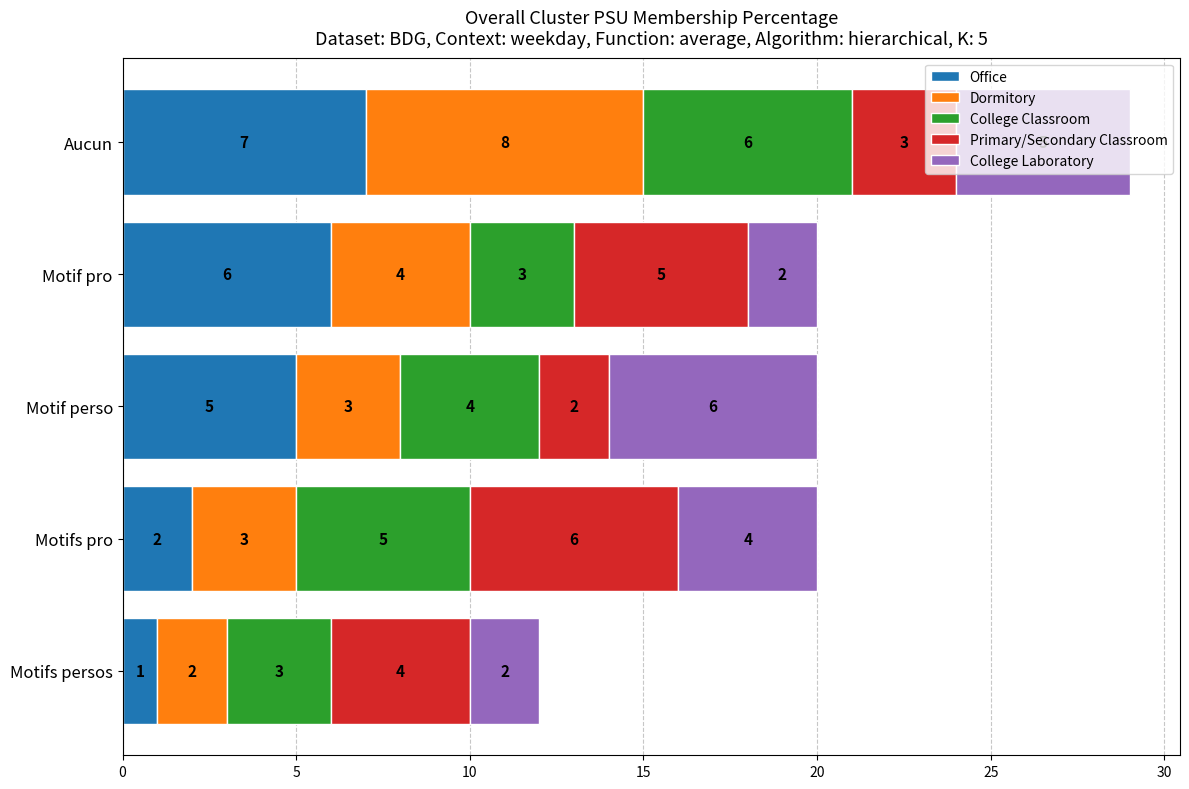

At which category is the sum across all series the highest?

Aucun